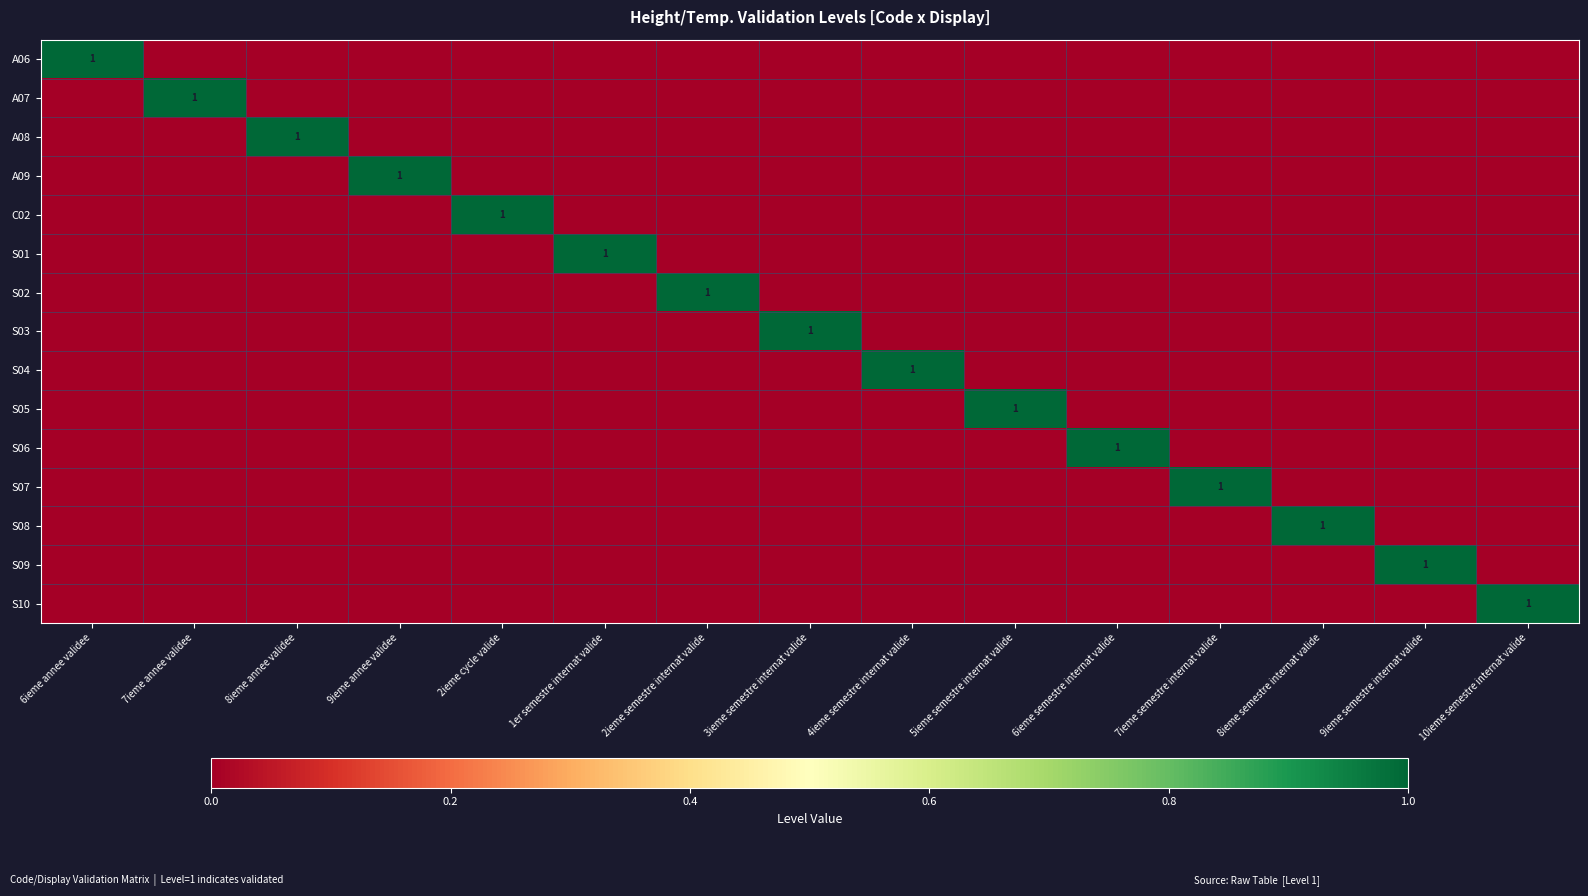

Is it true that S05 equals 1 at 5ieme semestre internat valide?

True